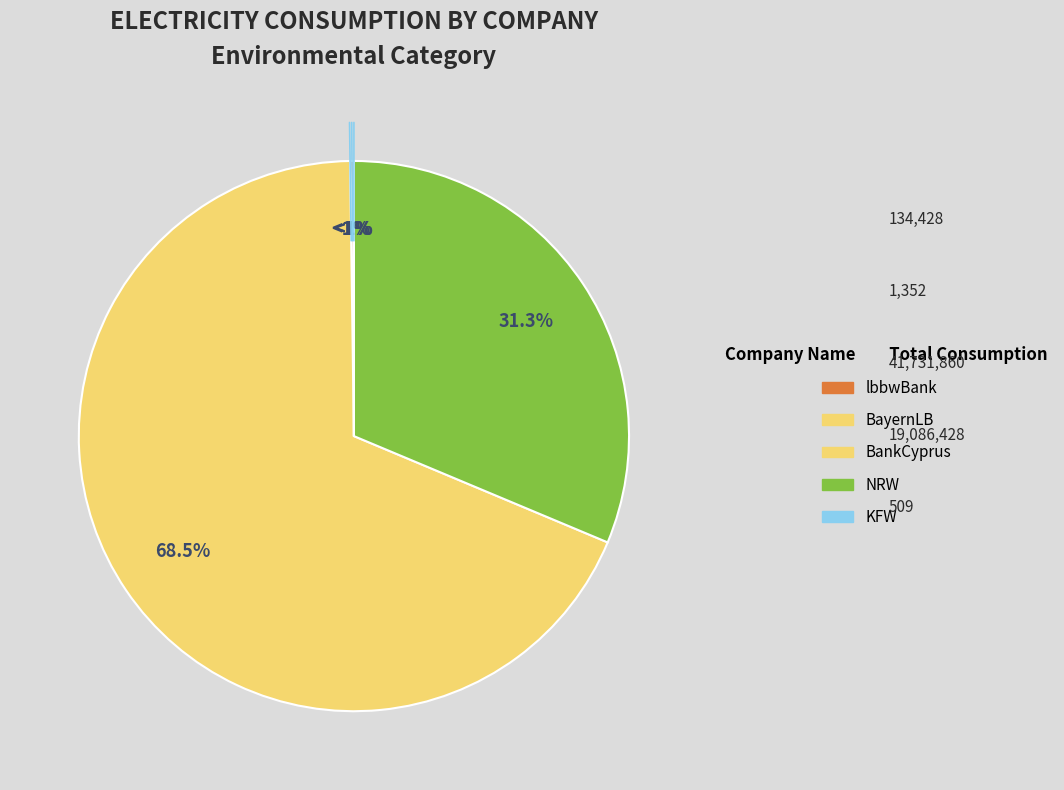

Is NRW 2020 the majority of the pie?

No